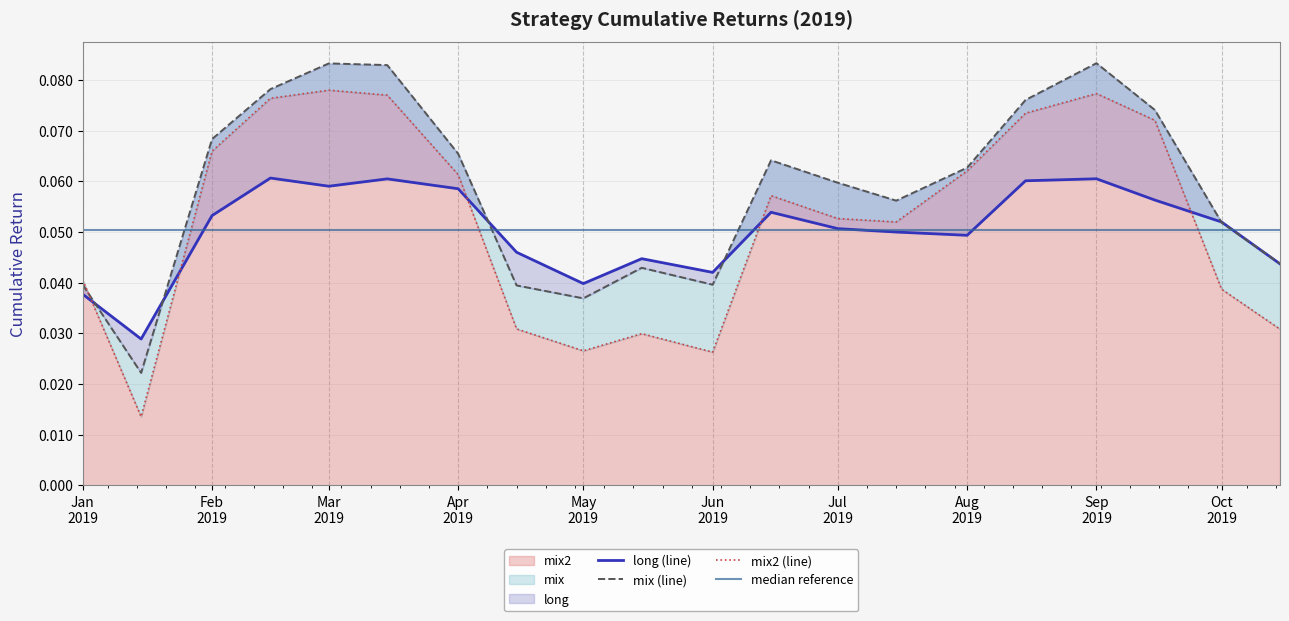

Rank the categories by mix value from highest to lowest.

2019-09-01, 2019-03-01, 2019-03-15, 2019-02-15, 2019-08-15, 2019-09-15, 2019-02-01, 2019-04-01, 2019-06-15, 2019-08-01, 2019-07-01, 2019-07-15, 2019-10-01, 2019-10-15, 2019-05-15, 2019-06-01, 2019-01-01, 2019-04-15, 2019-05-01, 2019-01-15